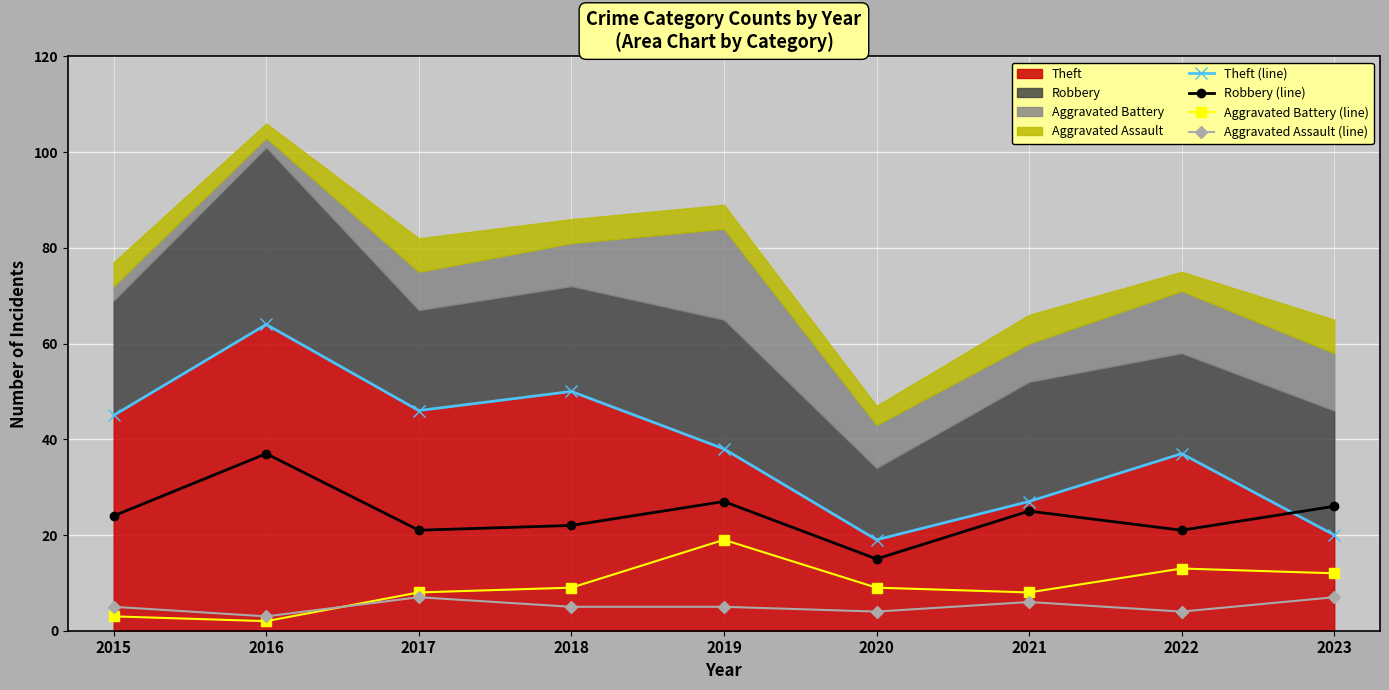

What is the value of the Aggravated Assault (line) point at the 8th from the left?

4